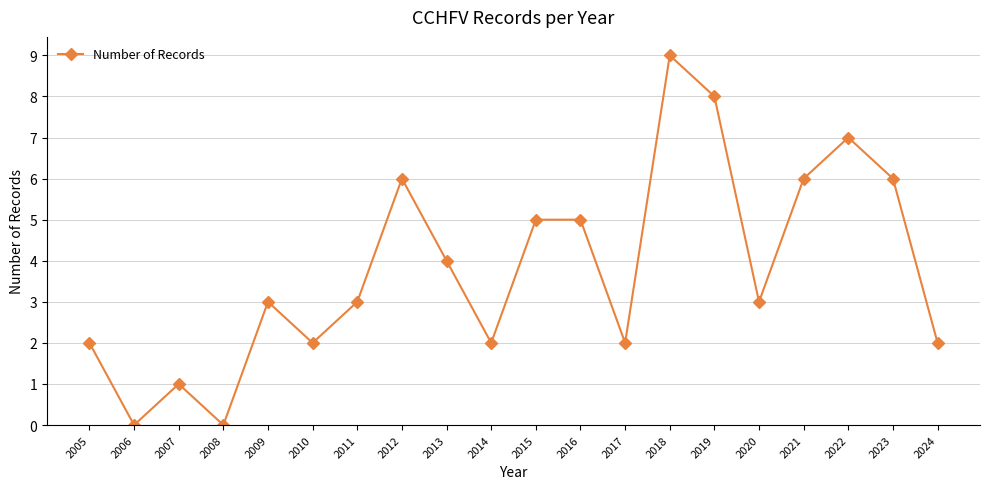

How many values are between 2 and 6?

14